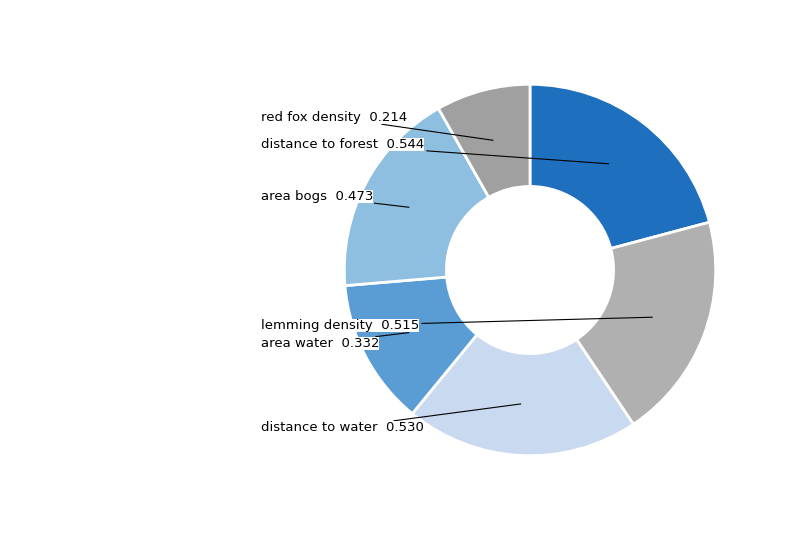

True or false: distance to forest accounts for 21% of the total.

True